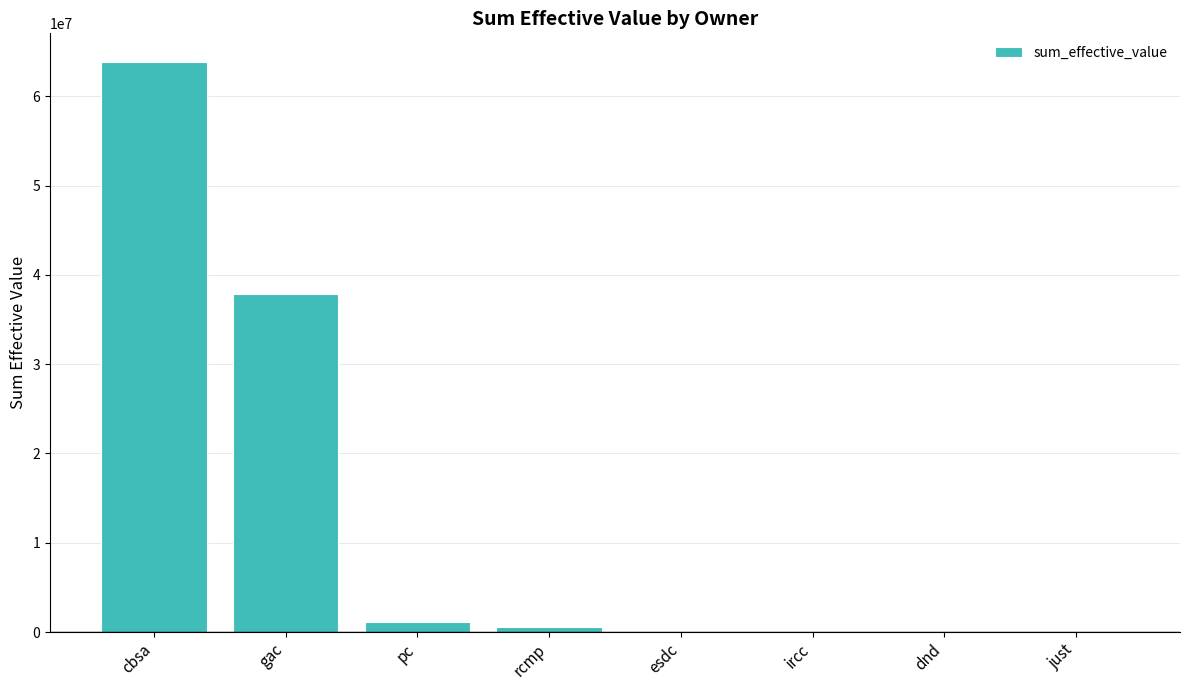

What is the maximum value shown in the chart?

63851663.0